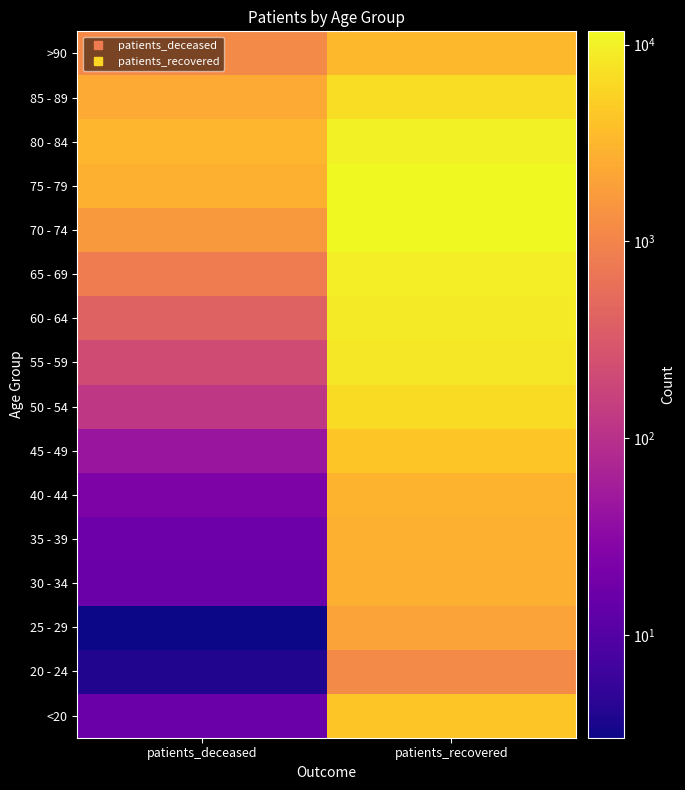

List the series in order of their peak value, highest first.

75 - 79, 70 - 74, 80 - 84, 65 - 69, 60 - 64, 55 - 59, 85 - 89, 50 - 54, <20, 45 - 49, >90, 40 - 44, 35 - 39, 30 - 34, 25 - 29, 20 - 24